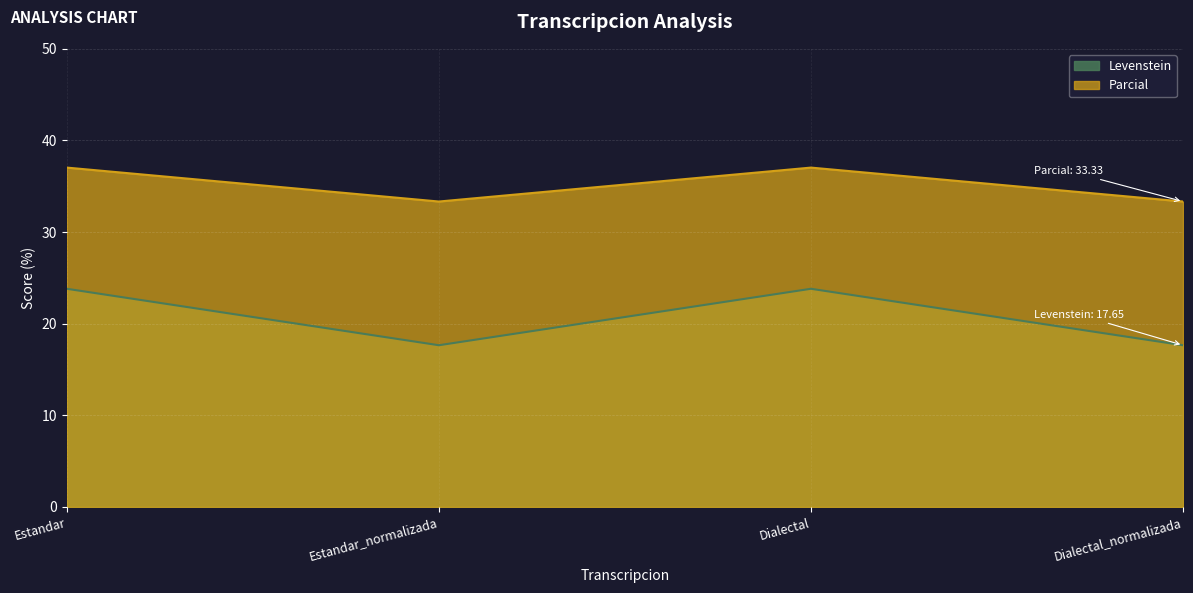

List the labels in order of Parcial value, largest first.

Estandar, Dialectal, Estandar_normalizada, Dialectal_normalizada